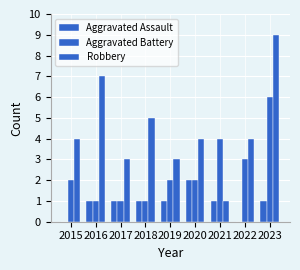

What is the difference between the highest and lowest values at 2018?

4